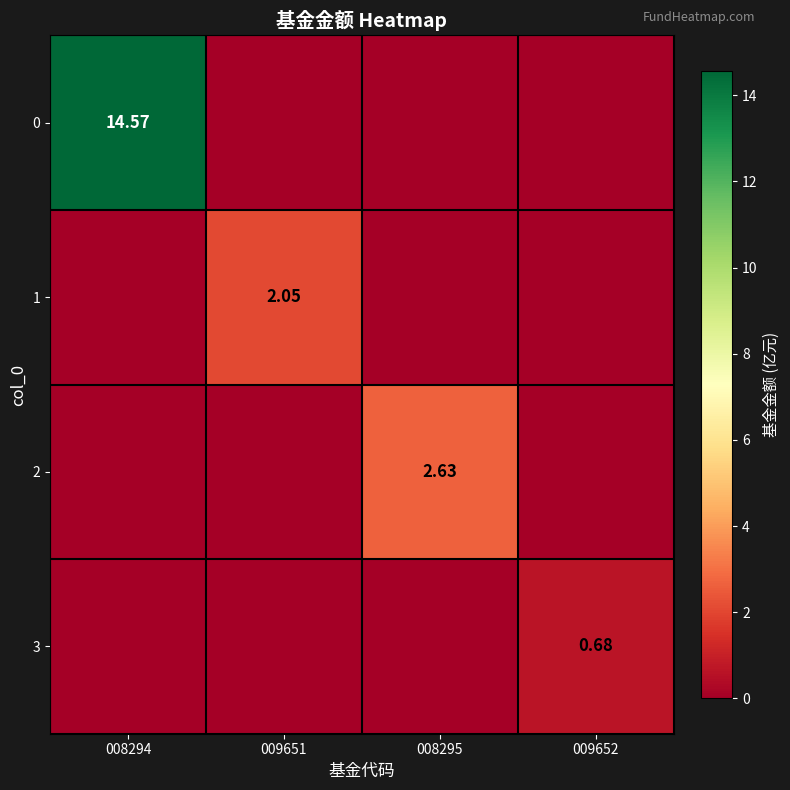

What is the highest value of the 1 series?

2.0